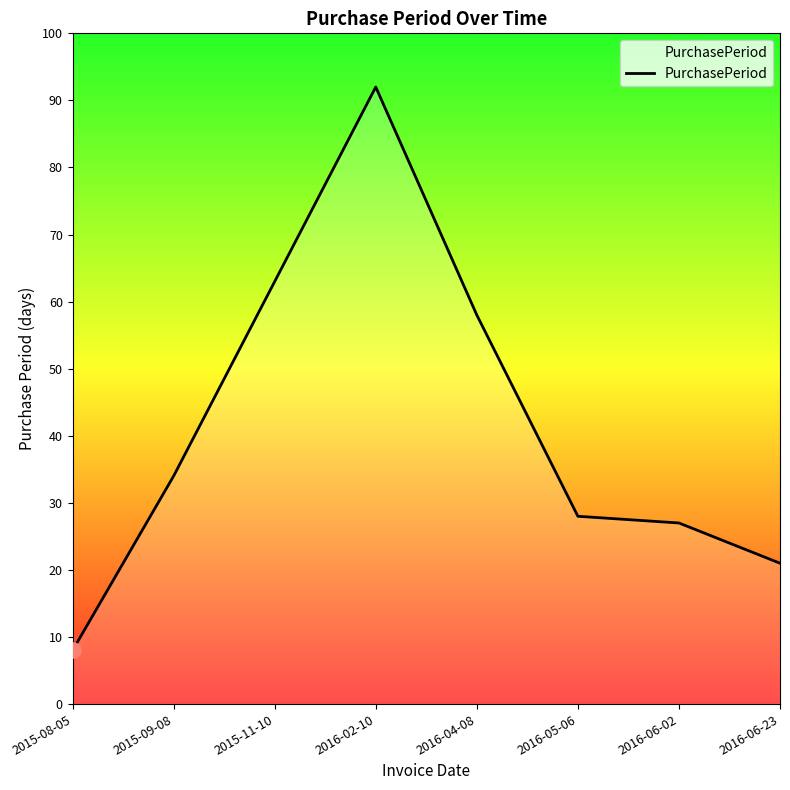

Between 2016-06-02 and 2016-04-08, which is larger?

2016-04-08